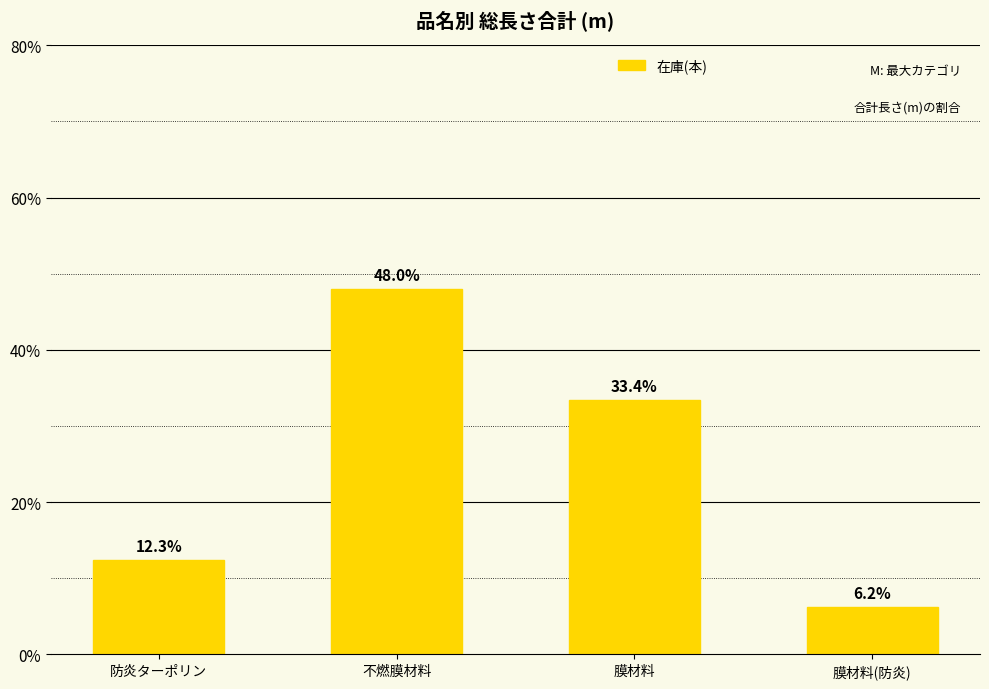

What is the minimum value shown in the chart?

6.2